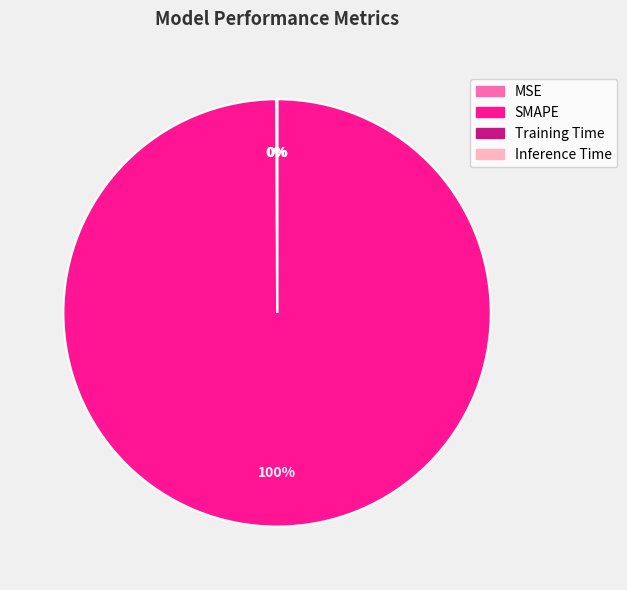

What is the majority slice?

SMAPE